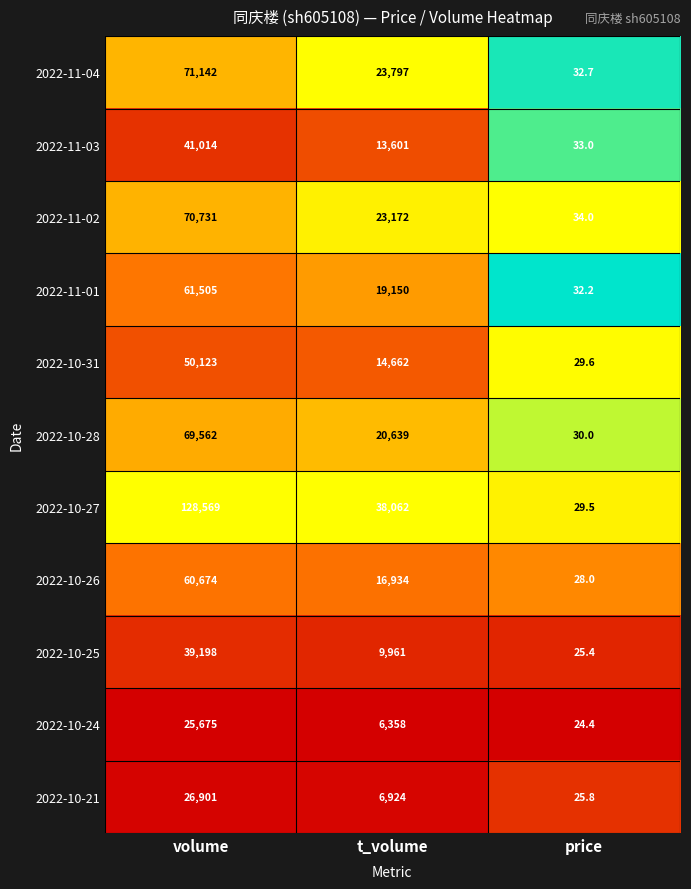

What is the sum of the 2022-10-31 values at price and volume?

50152.6